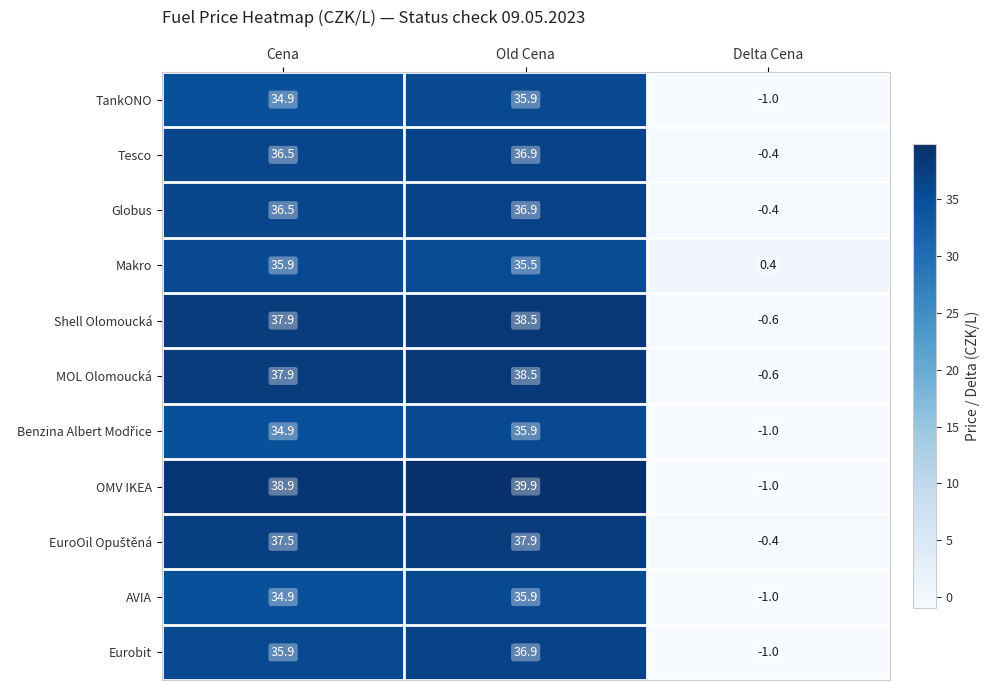

The Globus series shows 23.2 at Cena. True or false?

False